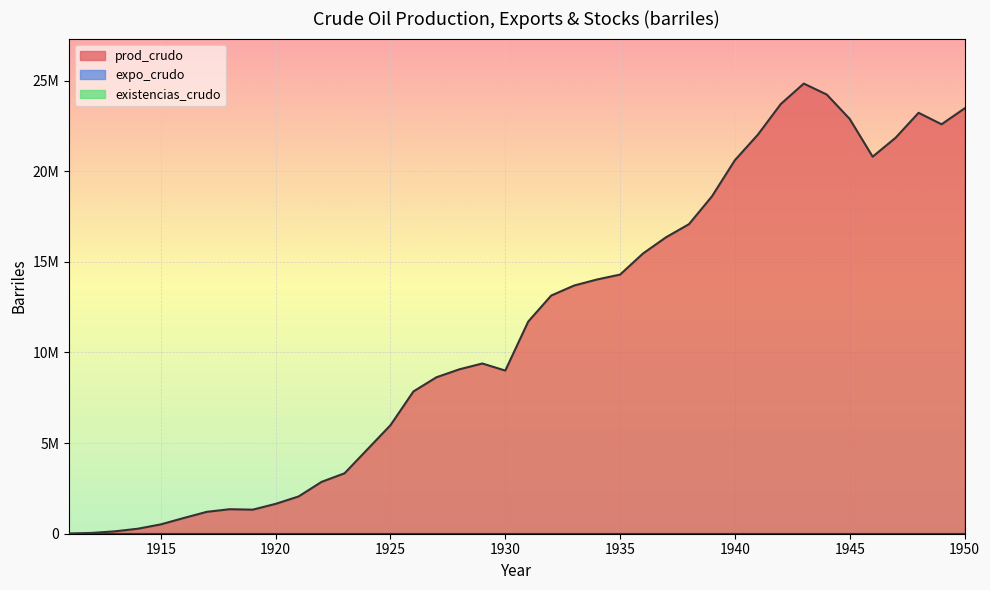

At which label is prod_crudo closest to 12422355?

1931